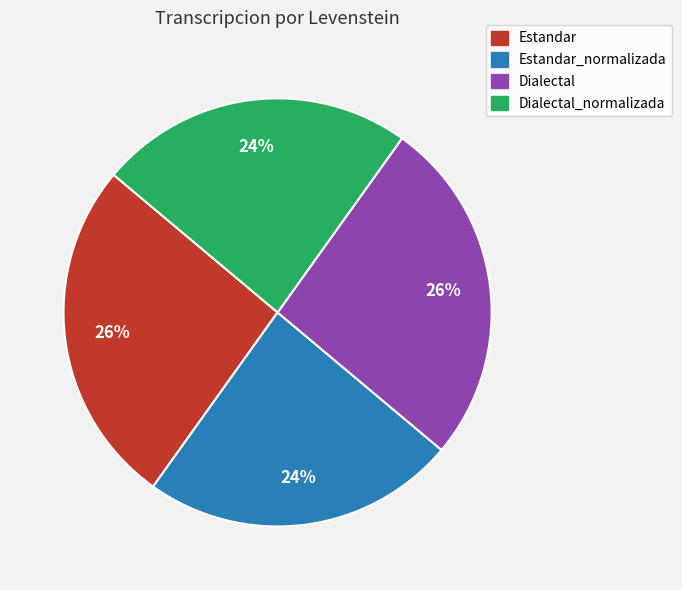

Combined, do Dialectal_normalizada and Estandar_normalizada account for over 50%?

No